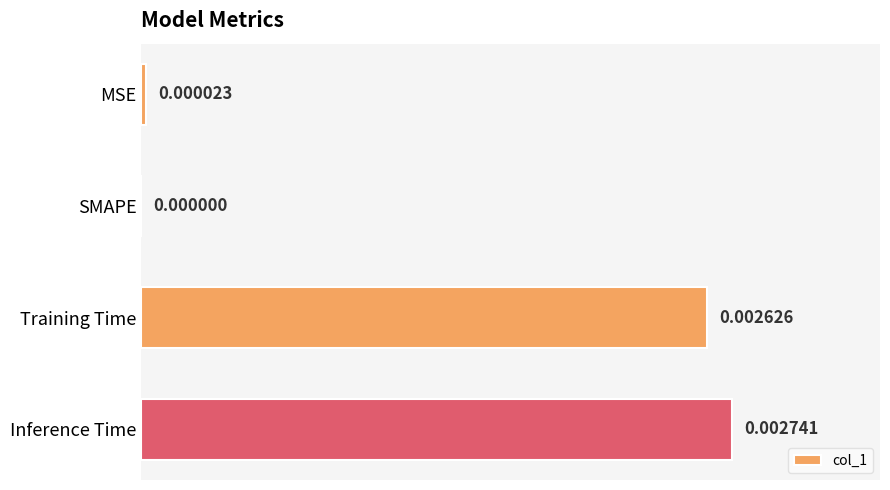

Between Training Time and Inference Time, which is larger?

Inference Time